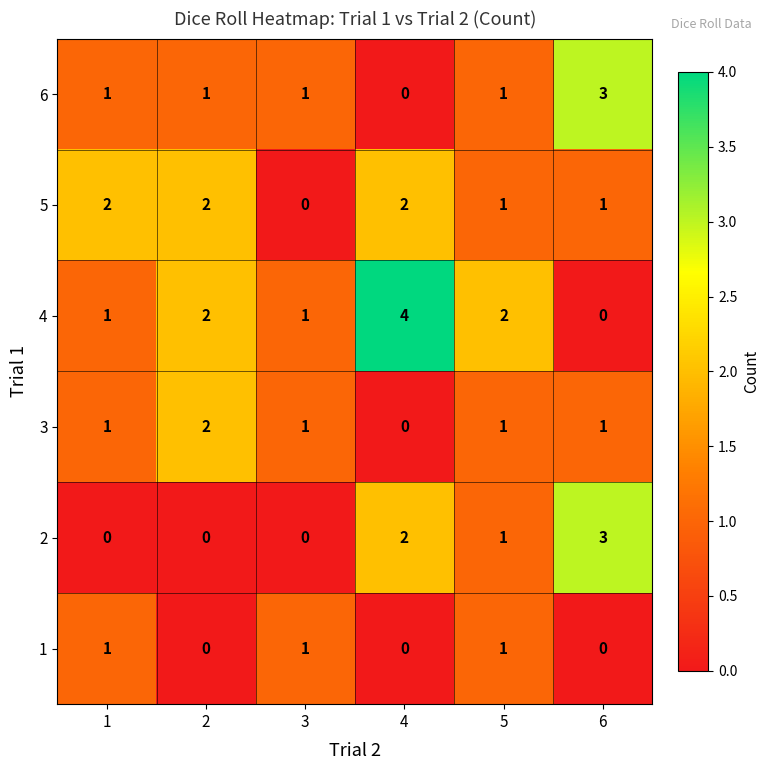

What is the difference between the maximum and second lowest values in the 2 series?

3